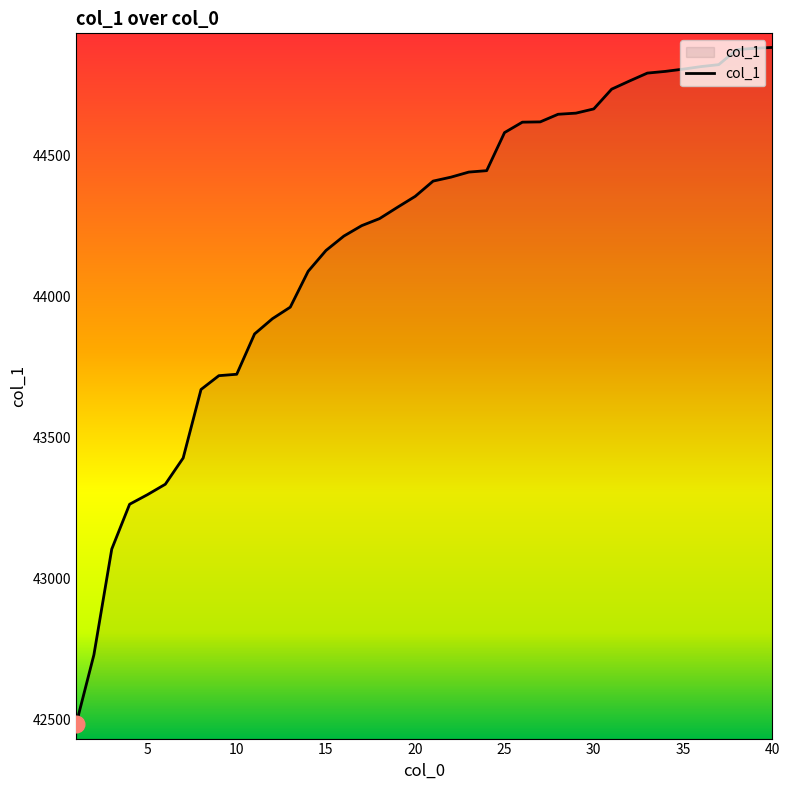

What is the difference between the maximum and minimum values?

2401